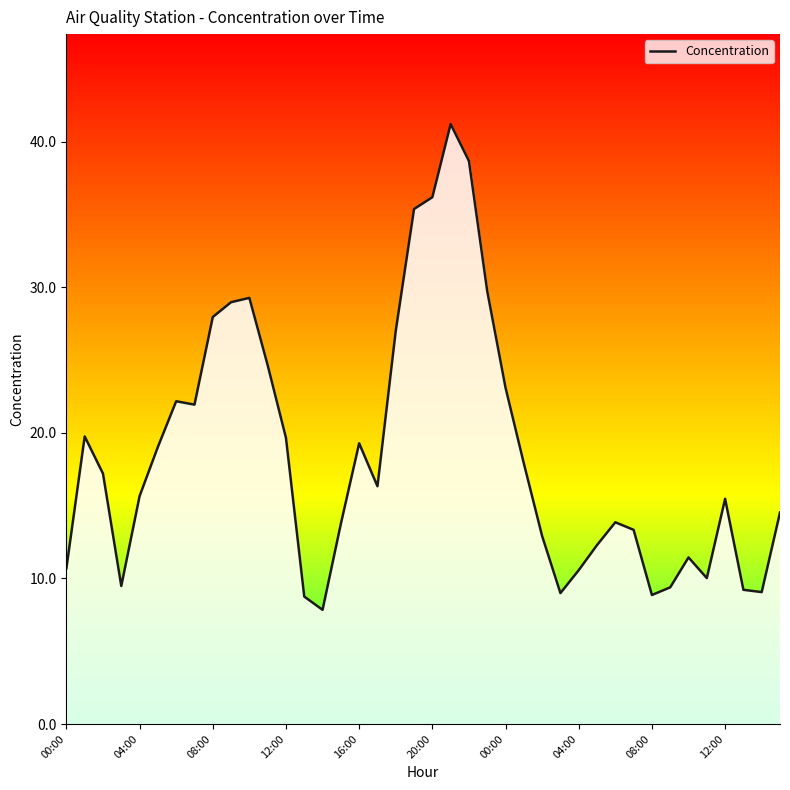

What is the smallest value displayed?

7.8